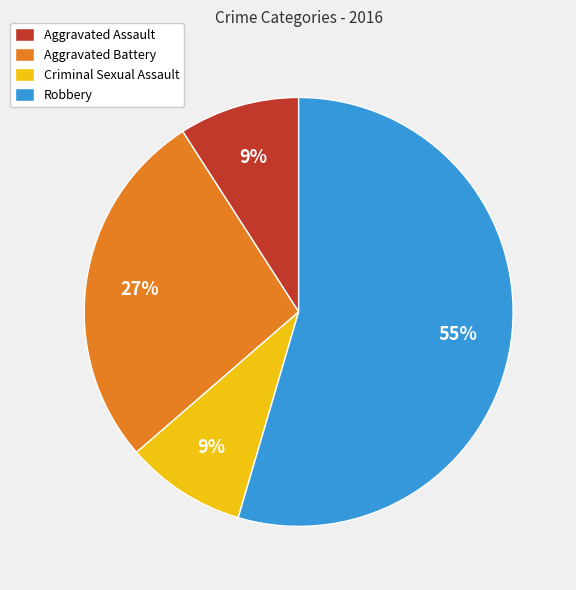

Which has a higher value, Robbery or Criminal Sexual Assault?

Robbery